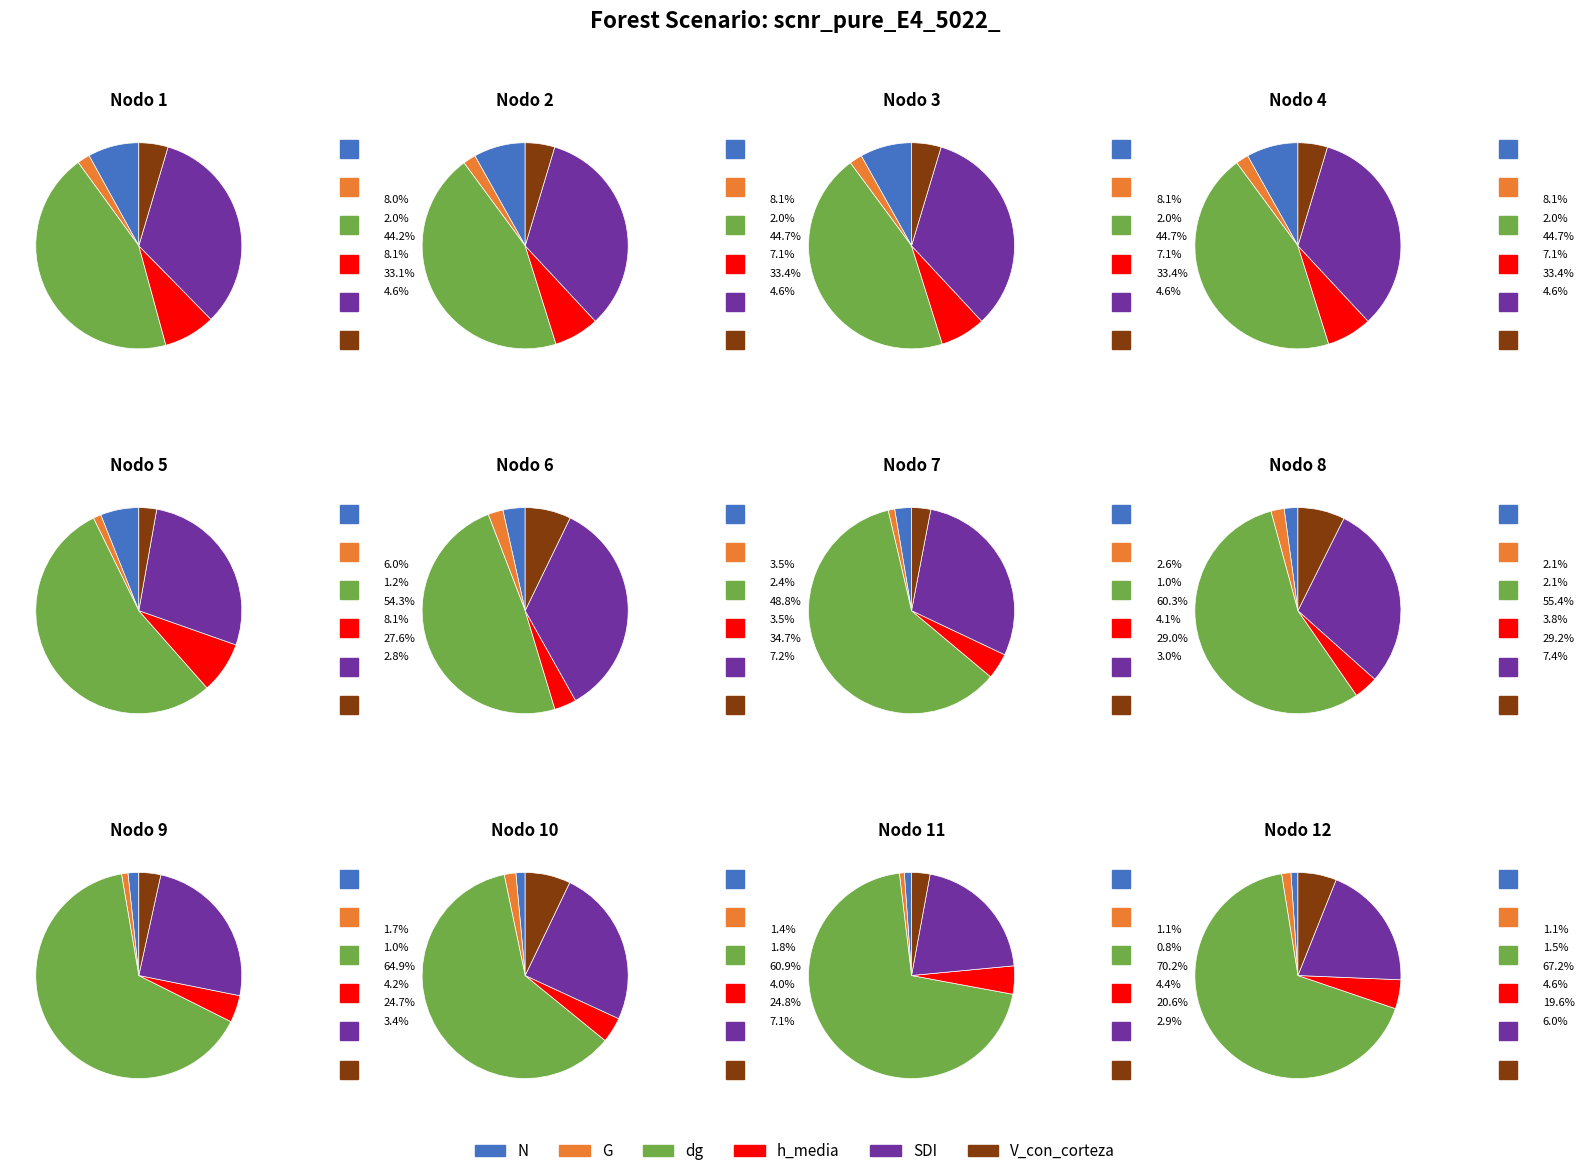

To the nearest percent, what is the combined percentage of Nodo 4 and Nodo 5?

12%